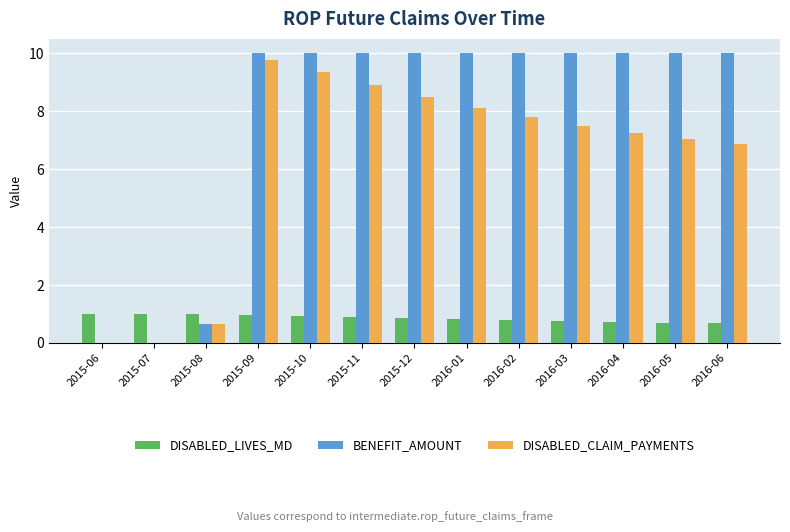

What is the greatest value displayed?

10.0